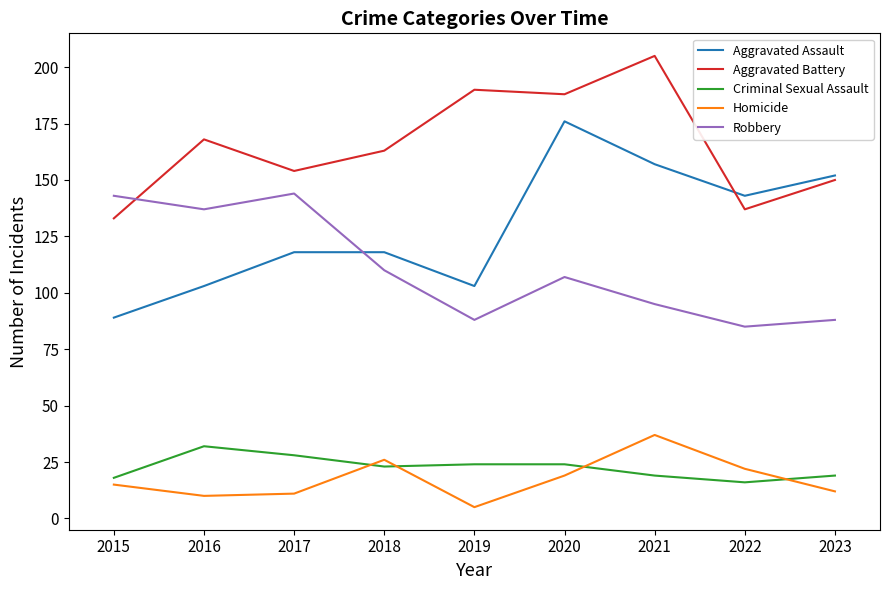

True or false: Aggravated Assault has a value of 166 at 2019.

False